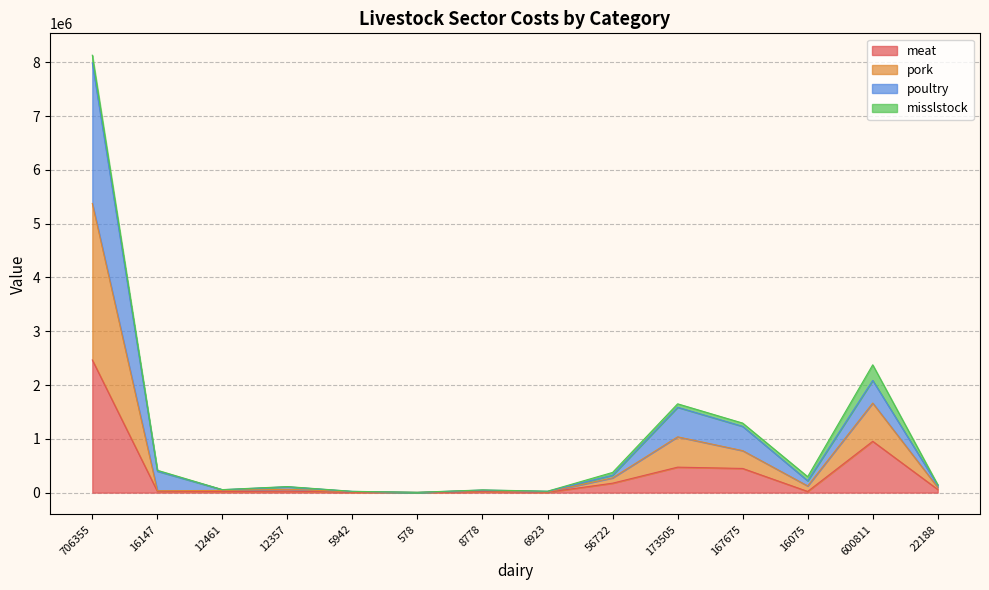

The meat series shows 58781 at 22188. True or false?

True